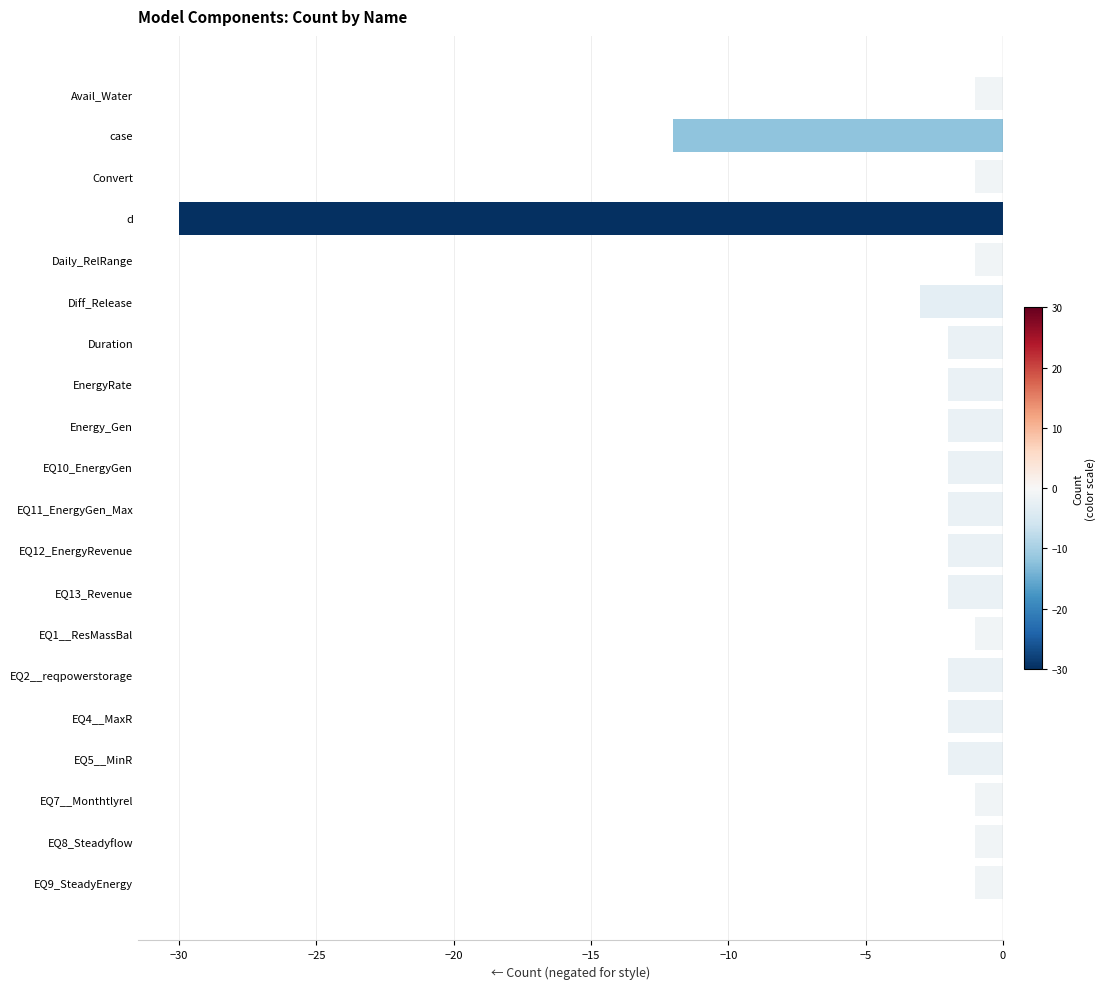

Which category has the lowest value across all series?

d